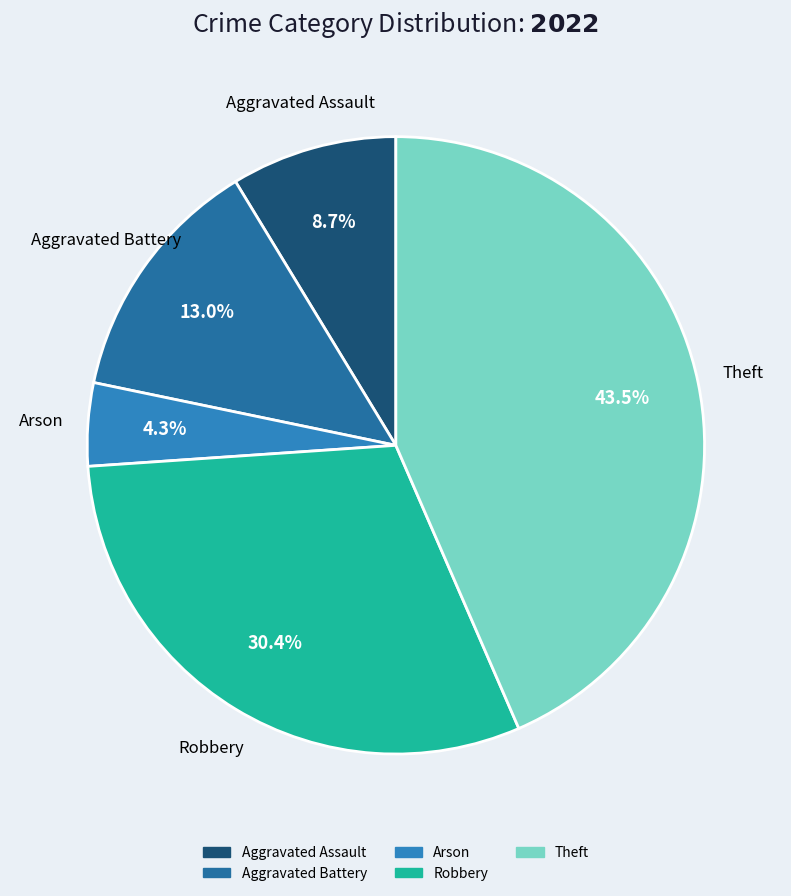

Between Aggravated Battery and Aggravated Assault, which is larger?

Aggravated Battery